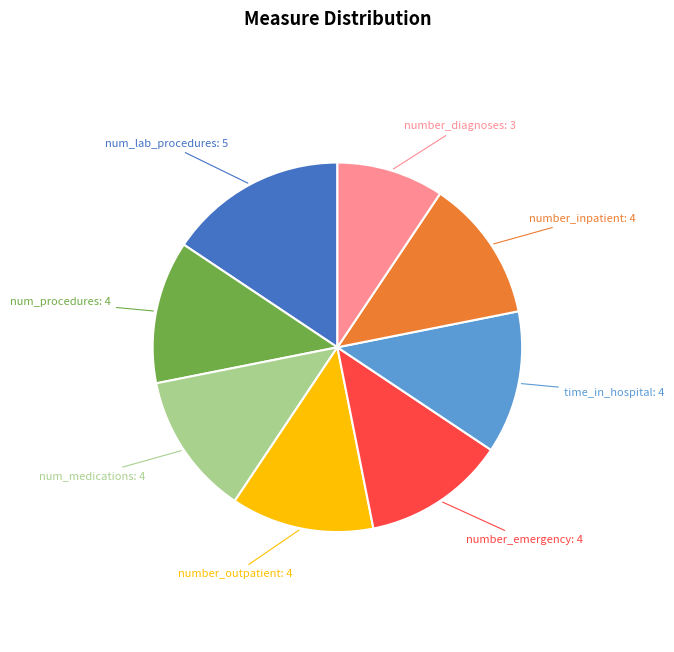

Does any single category account for the majority?

No